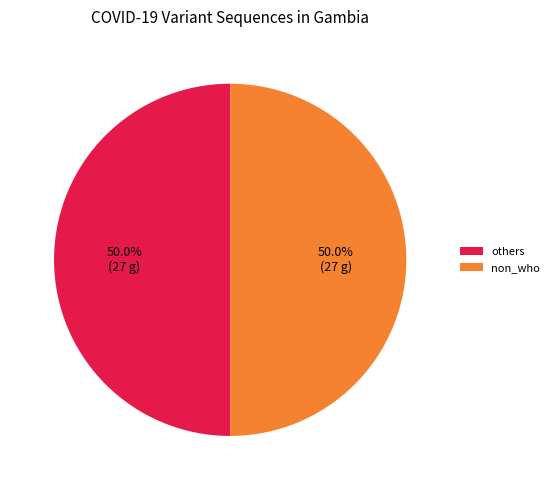

Approximately how many times larger is the value at non_who compared to others?

1.0